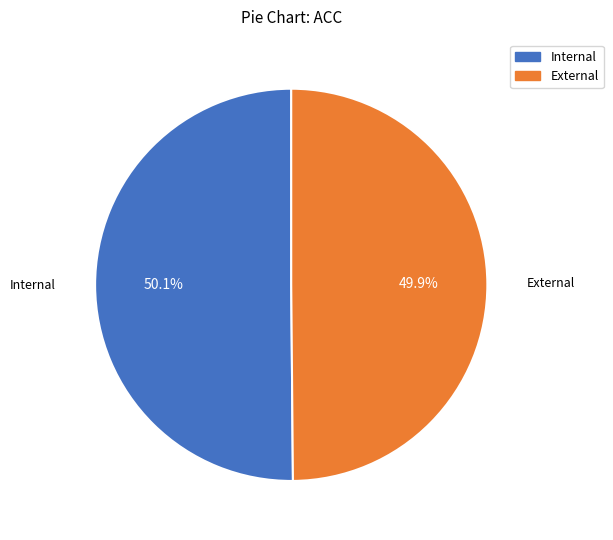

What percentage is the External slice, to the nearest percent?

50%